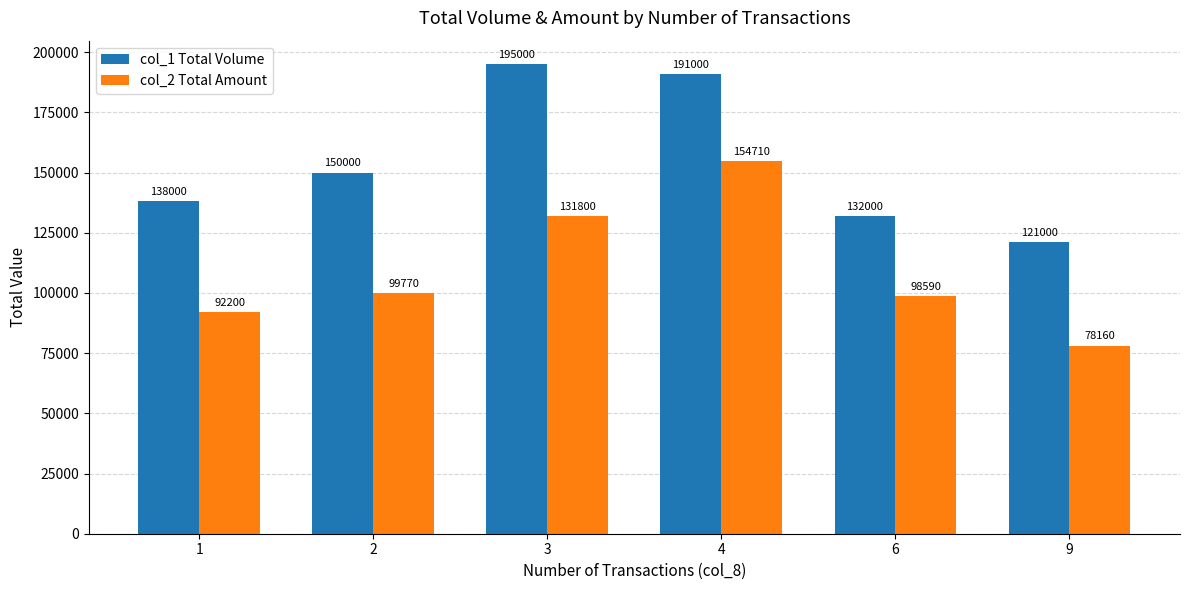

Reading right to left, list all the values displayed in this chart.

col_1 Total Volume: 121000	132000	191000	195000	150000	138000
col_2 Total Amount: 78160	98590	154710	131800	99770	92200